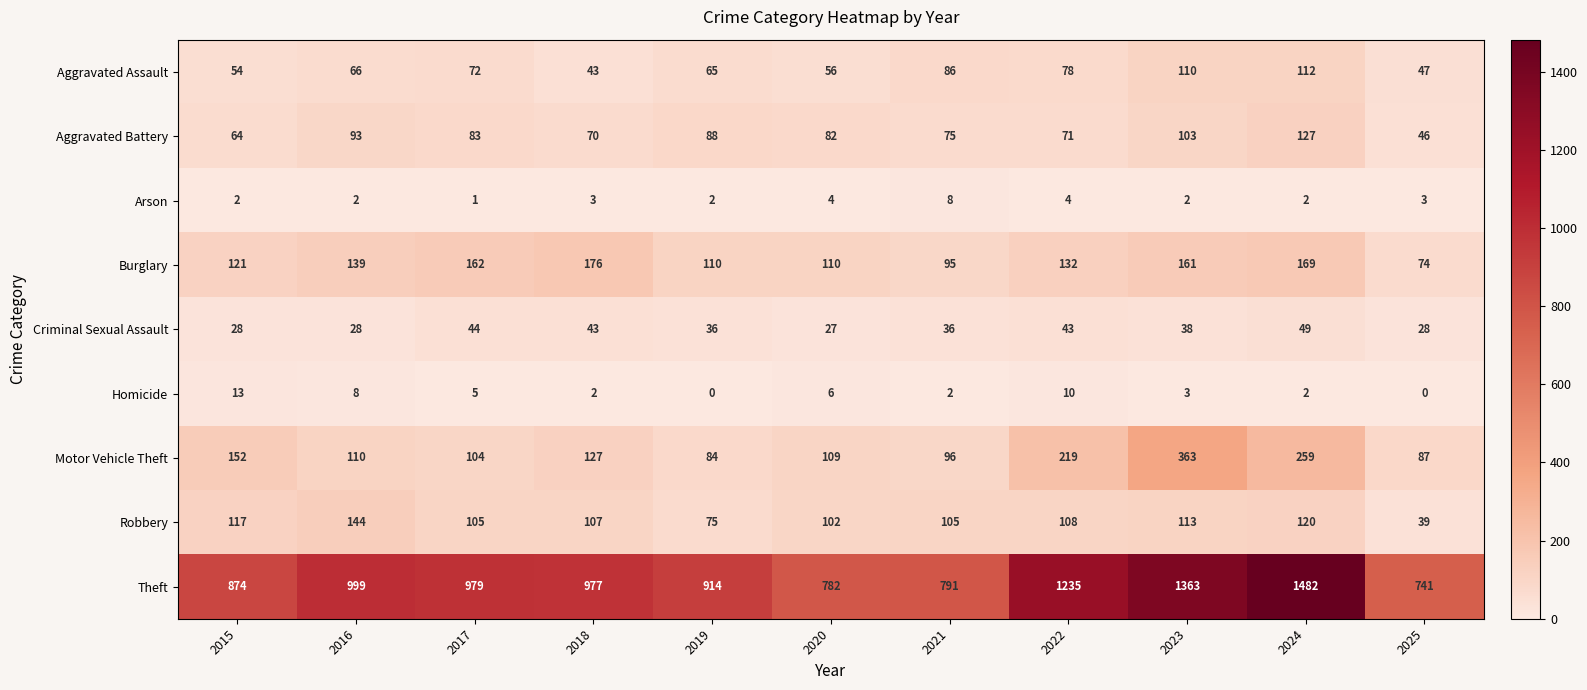

Which series changed the most between 2016 and 2023?

Theft